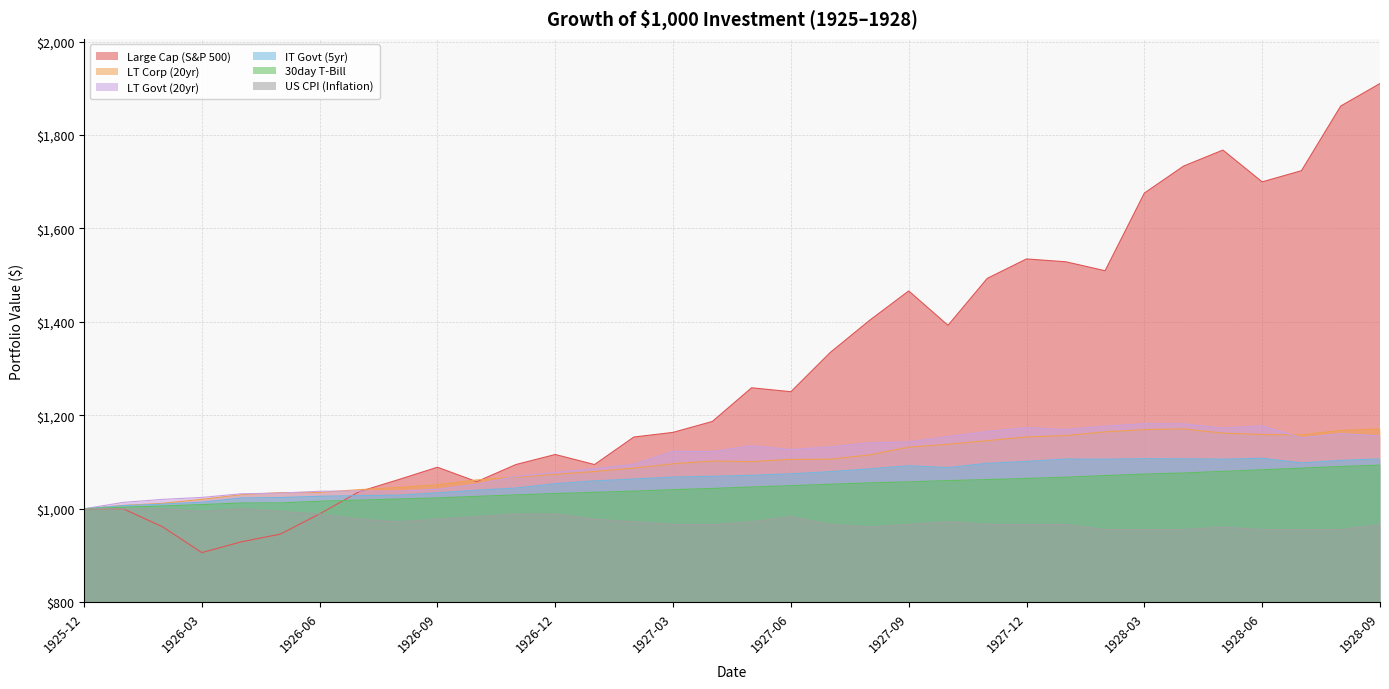

What are all the series names shown in the legend?

Large Cap (S&P 500), LT Corp (20yr), LT Govt (20yr), IT Govt (5yr), 30day T-Bill, US CPI (Inflation)